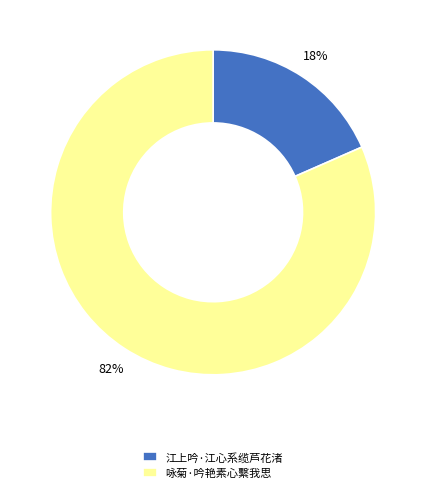

Rank the categories by value from highest to lowest.

咏菊·吟艳素心繫我思, 江上吟·江心系缆芦花渚